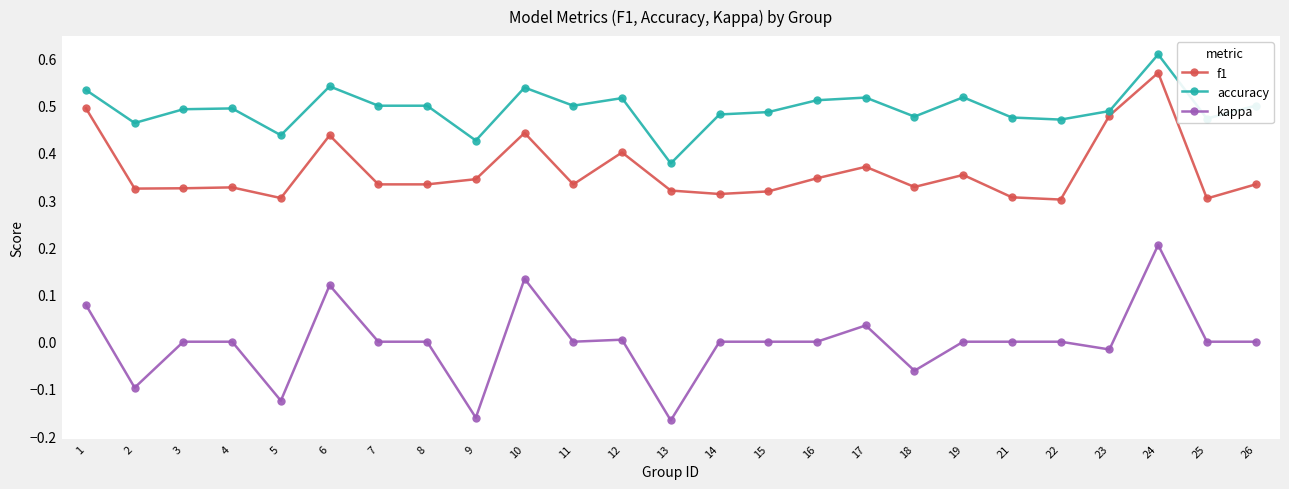

True or false: accuracy has more than 2 points higher than both neighbors.

True